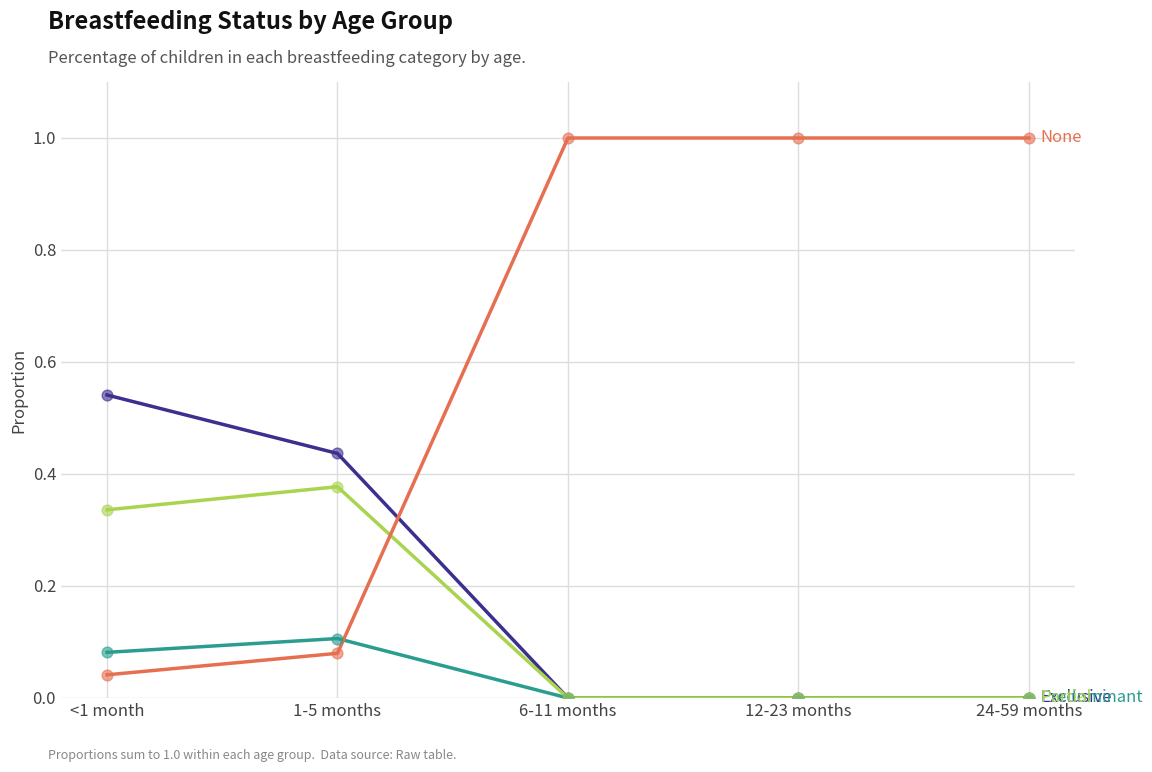

What is the difference between the highest and lowest values at 24-59 months?

1.0